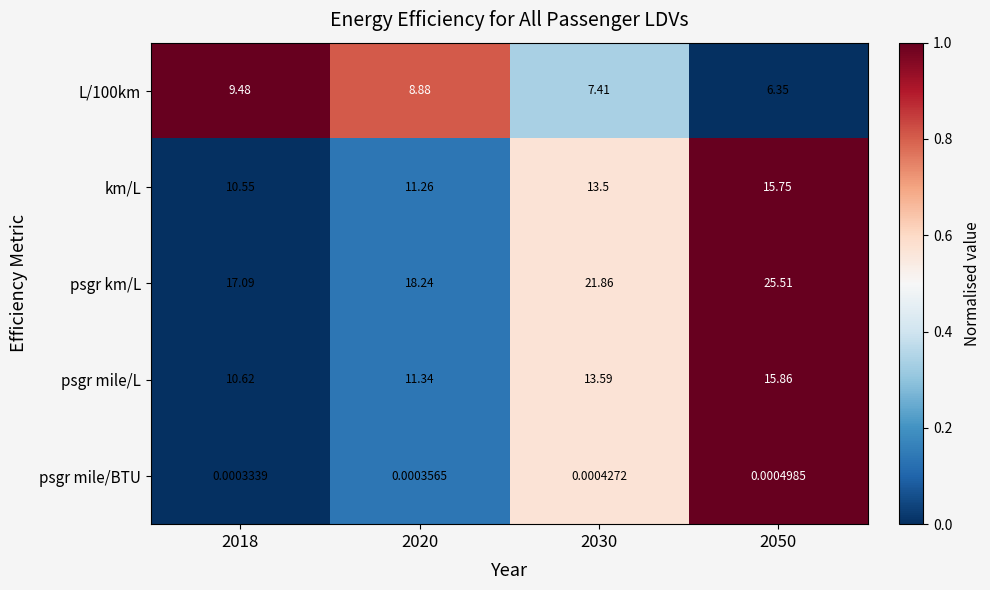

Rank the series by their maximum value, from highest to lowest.

psgr km/L, psgr mile/L, km/L, L/100km, psgr mile/BTU